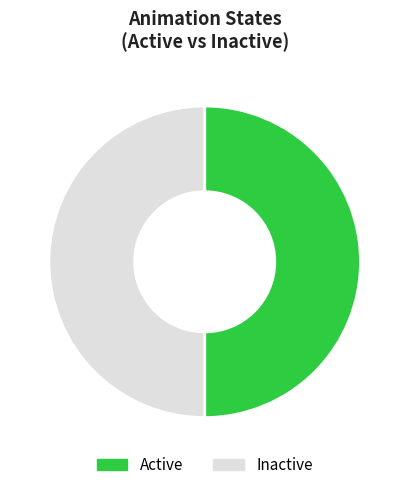

Is it true that Inactive is 57% of the pie?

False